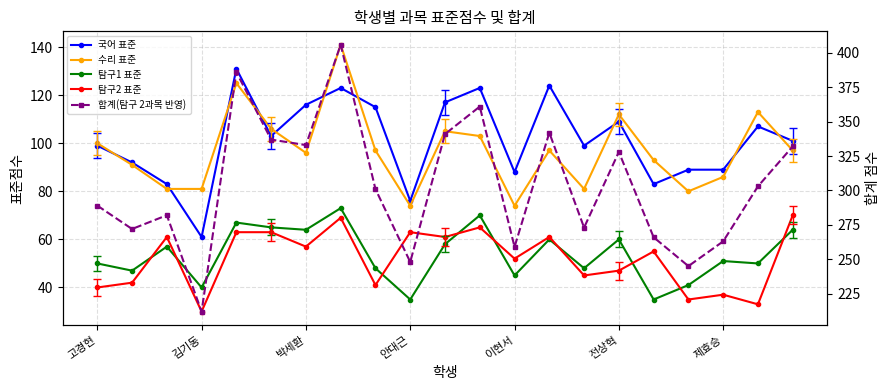

At which category is the sum across all series the highest?

7